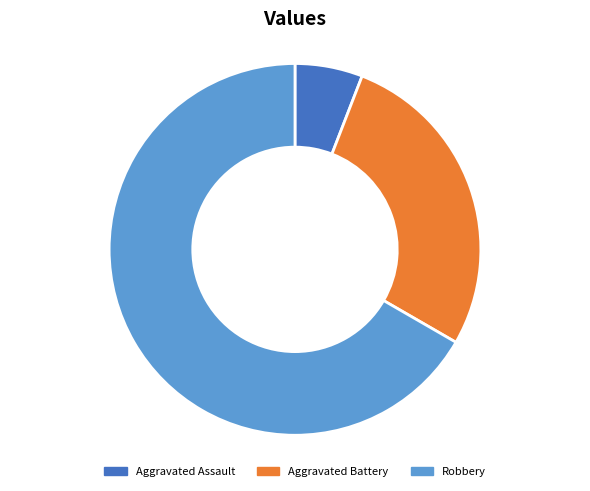

Count the number of slices in the pie.

3